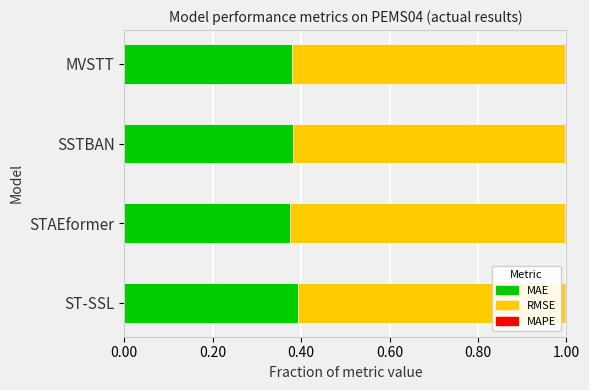

What is the sum of all MAE values?

1.5